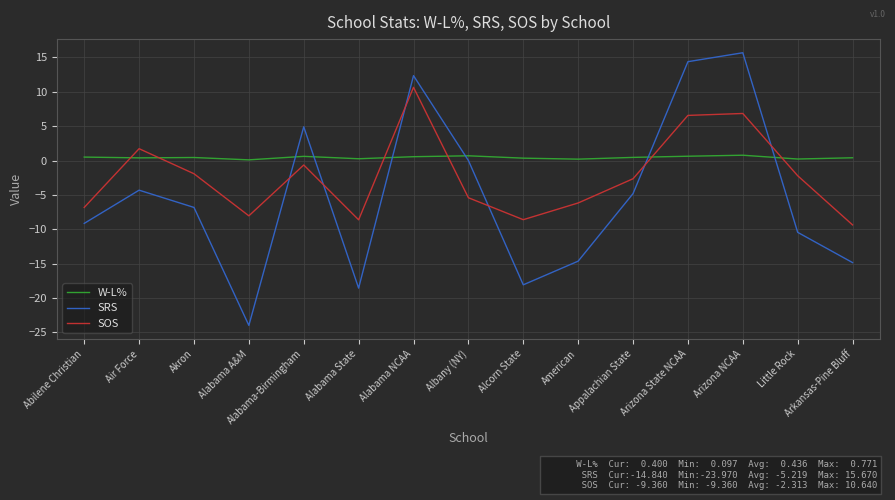

What is the difference between the highest and lowest values at Appalachian State?

5.3